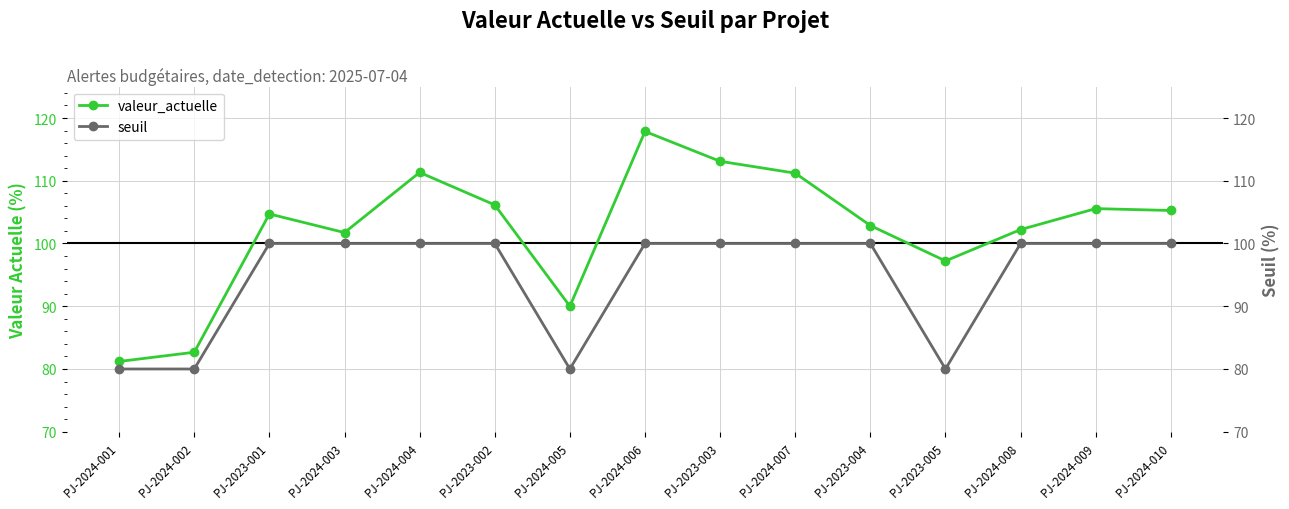

The seuil series shows 100.0 at PJ-2024-009. True or false?

True